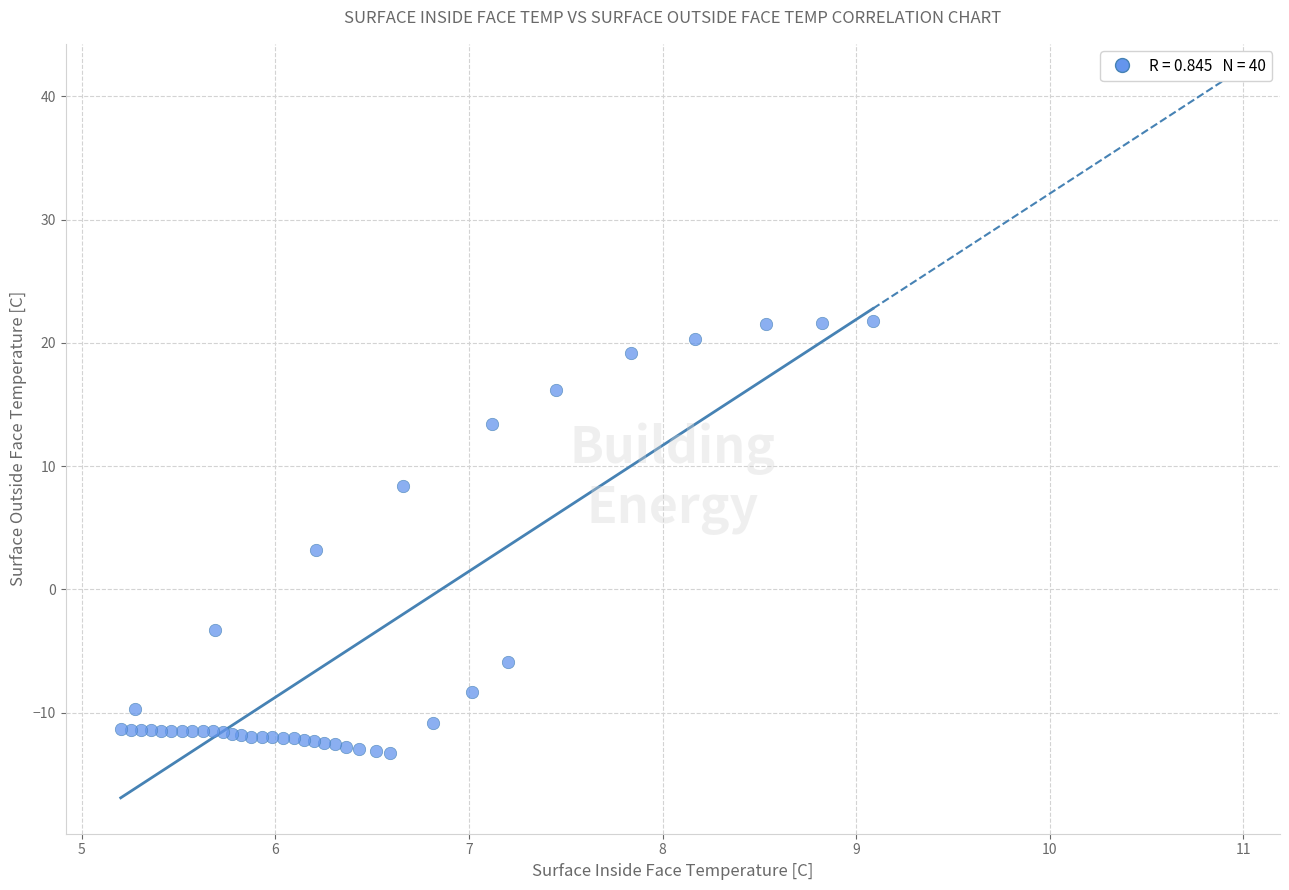

What Y value in the scatter plot is closest to 4?

3.2